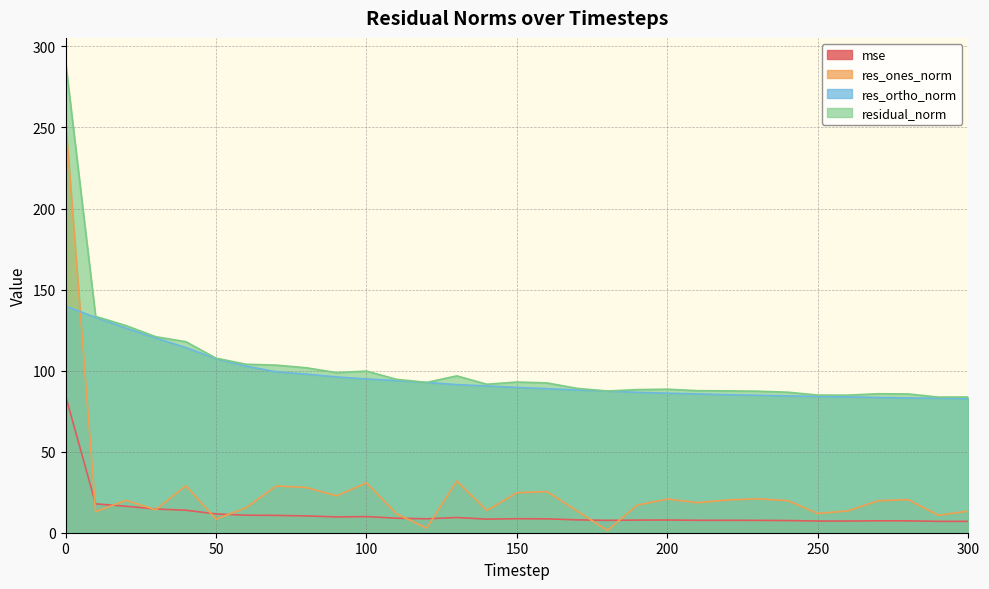

What is the approximate value of residual_norm at 180?

87.4